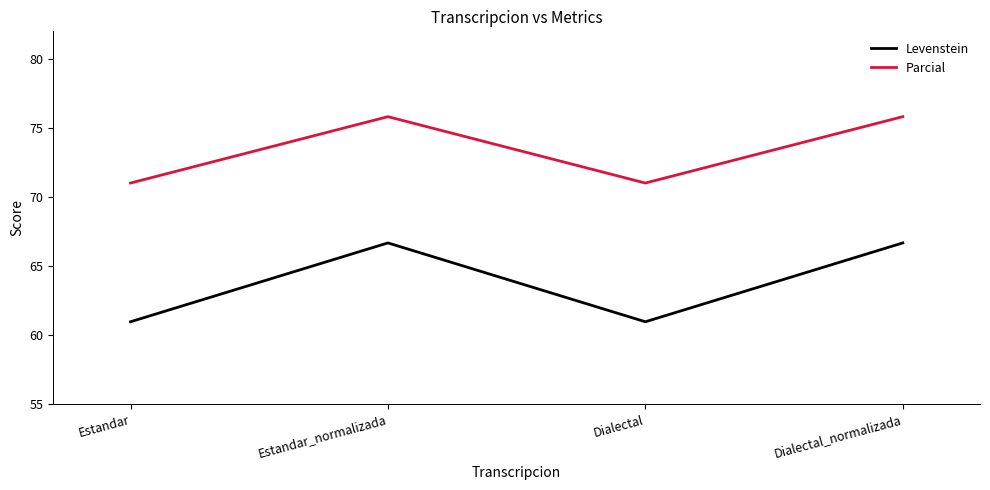

True or false: Levenstein and Parcial cross at least once.

False